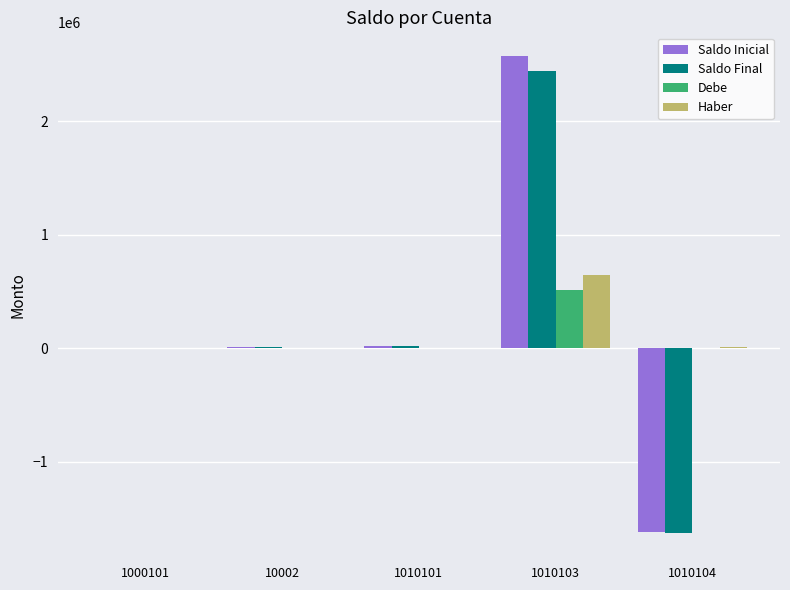

The Saldo Inicial series shows 16120.9 at 1010101. True or false?

True